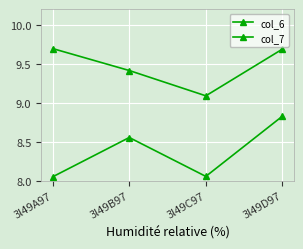

What is the difference between the maximum and minimum values in the col_7 series?

0.6